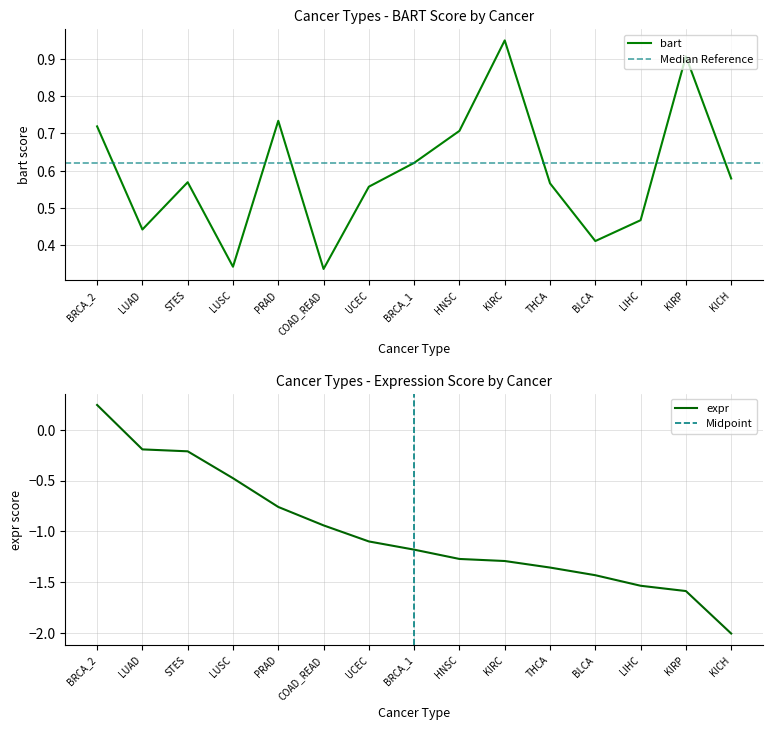

What is the sum of all bart values?

8.9